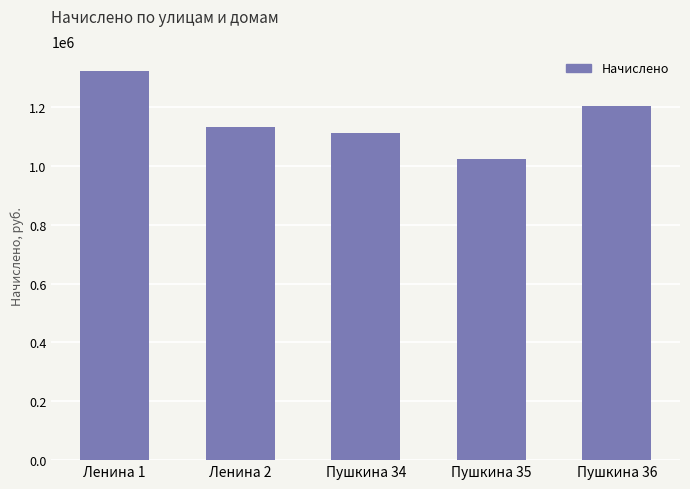

What is the sum of the values at Ленина 1 and Пушкина 36?

2528920